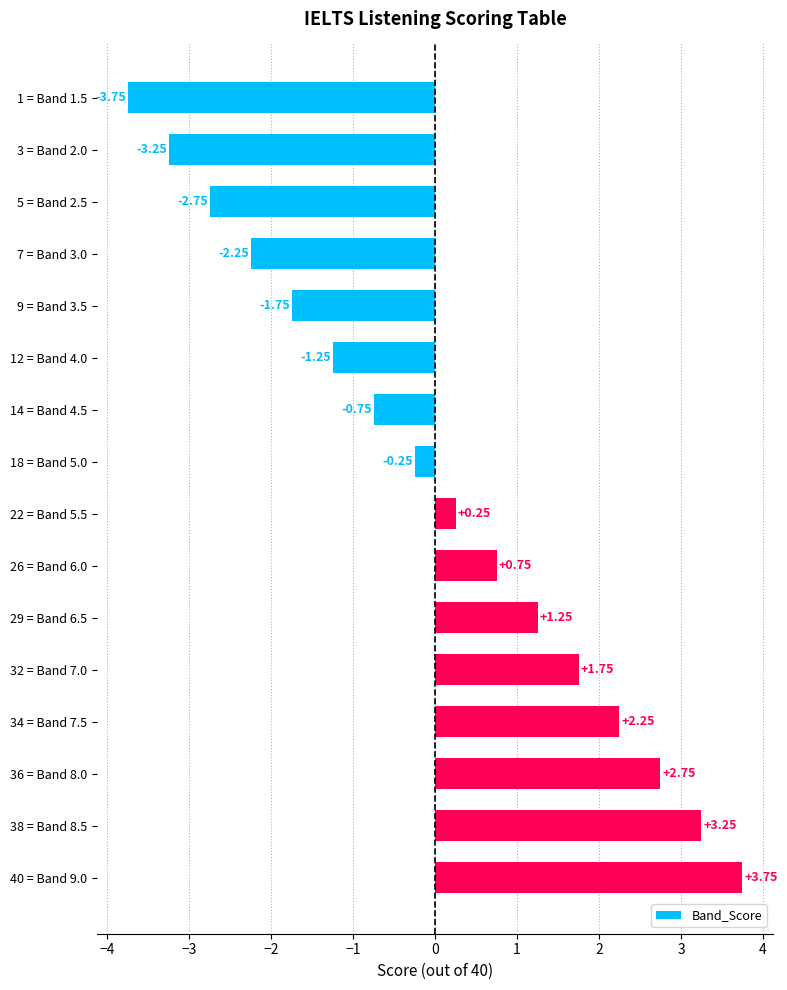

What is the difference between the values at 18 = Band 5.0 and 32 = Band 7.0?

2.0